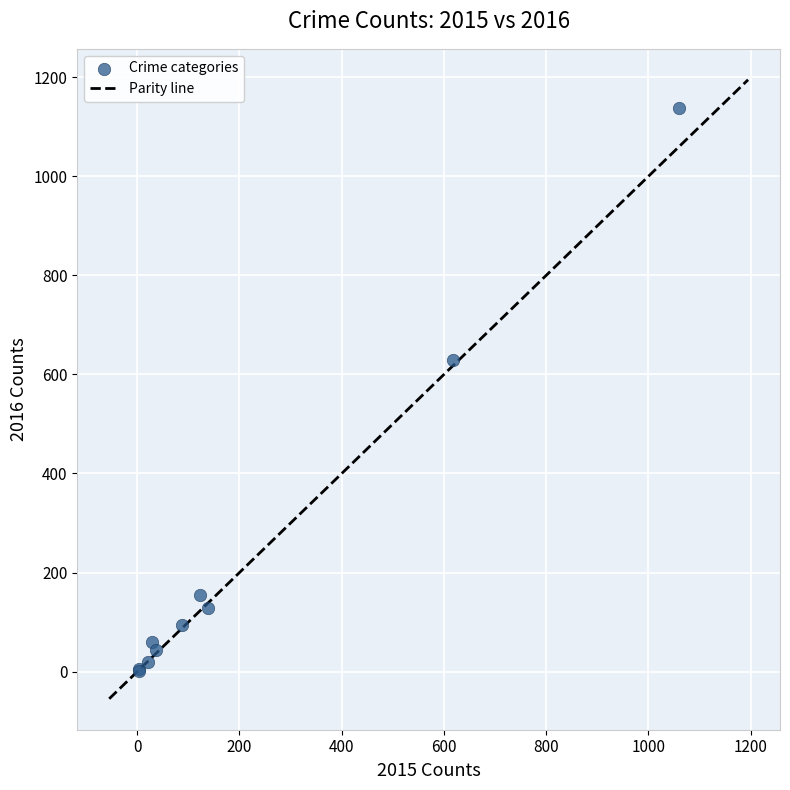

What Y value in the scatter plot is closest to 570?

630